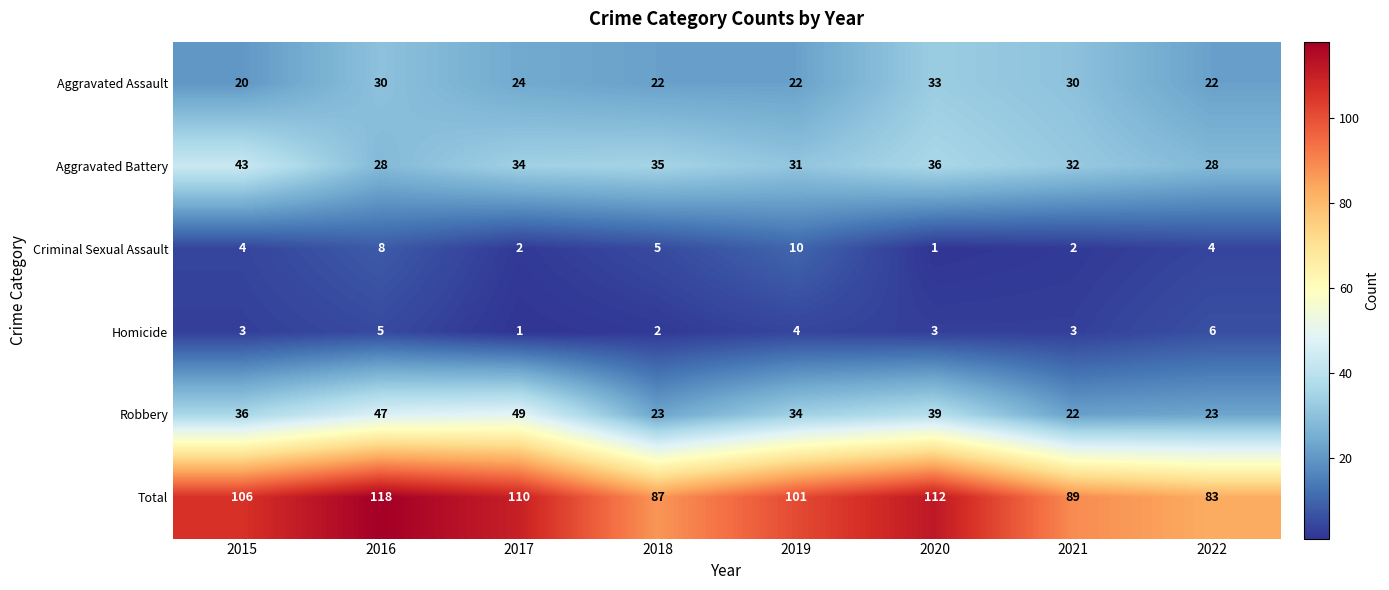

True or false: Robbery has a value of 12 at 2019.

False